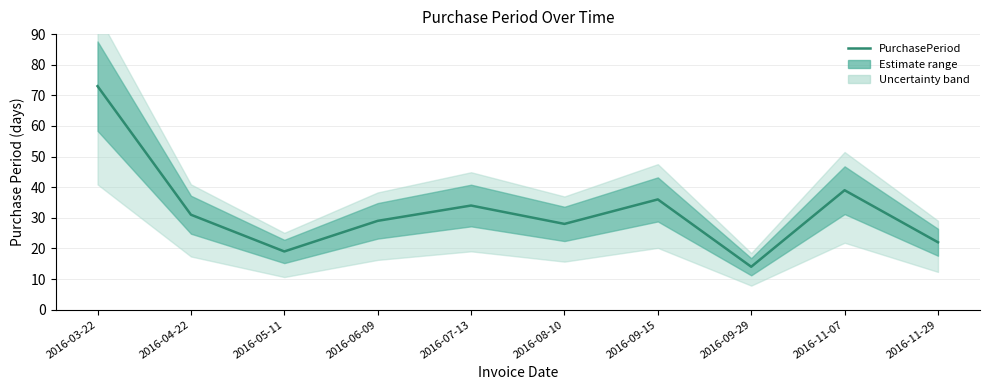

What is the minimum value shown in the chart?

14